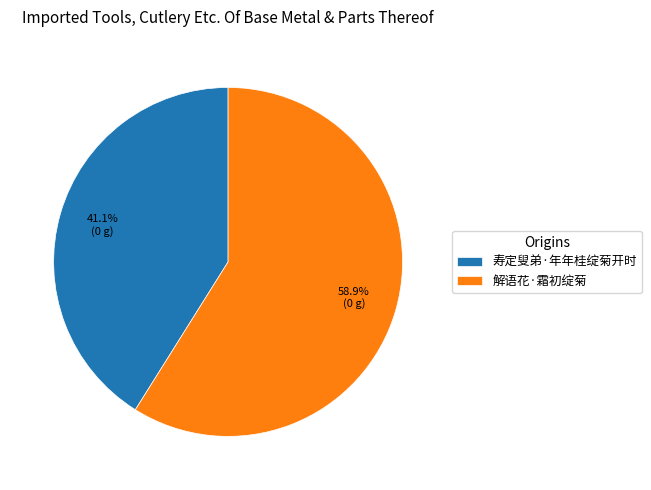

What is the ratio of the value at 解语花·霜初绽菊 to the value at 寿定叟弟·年年桂绽菊开时?

1.4